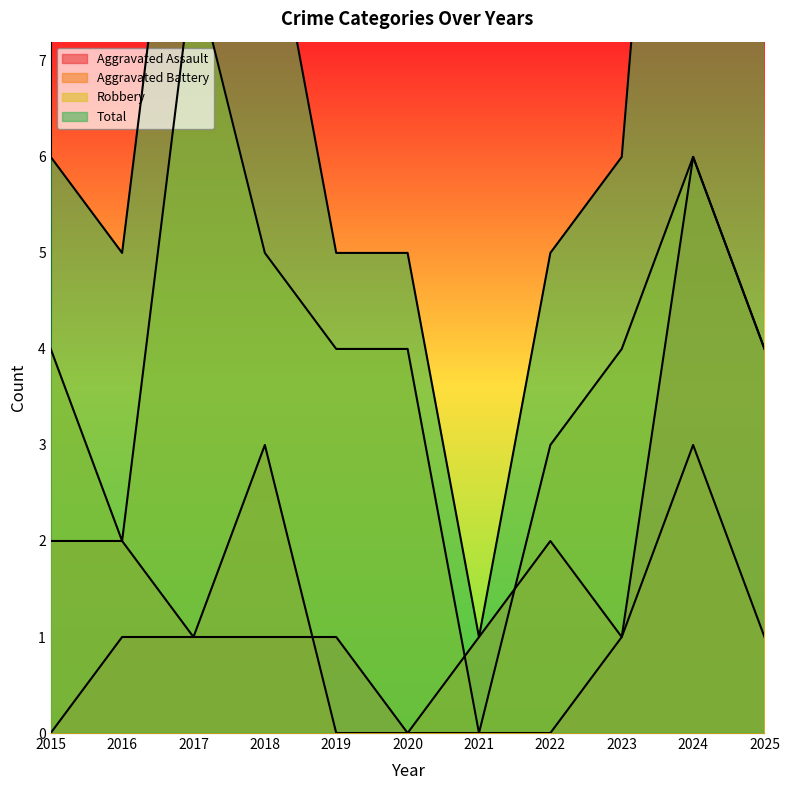

Which series has the widest spread of values?

Total